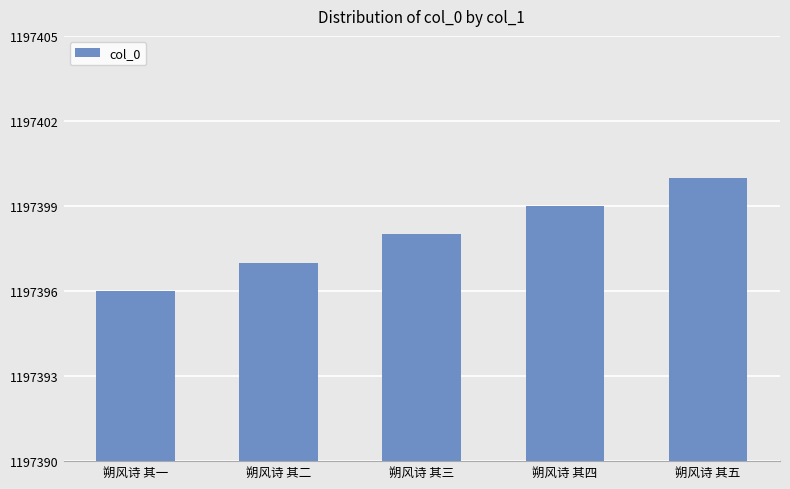

The value at 朔风诗 其四 is 306029. True or false?

False